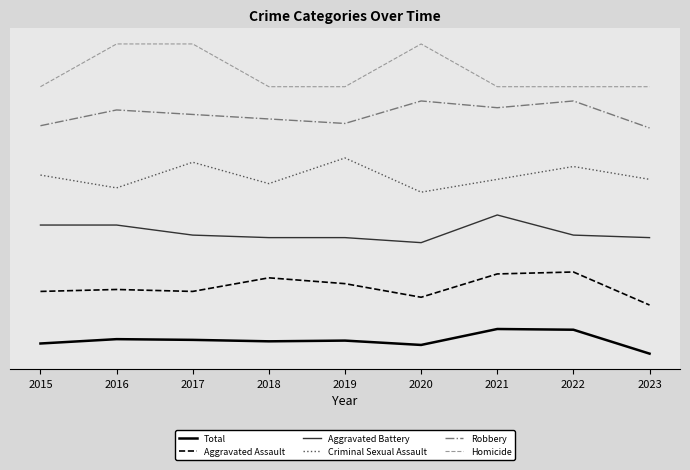

List the series in order of their peak value, lowest first.

Total, Aggravated Assault, Aggravated Battery, Criminal Sexual Assault, Robbery, Homicide